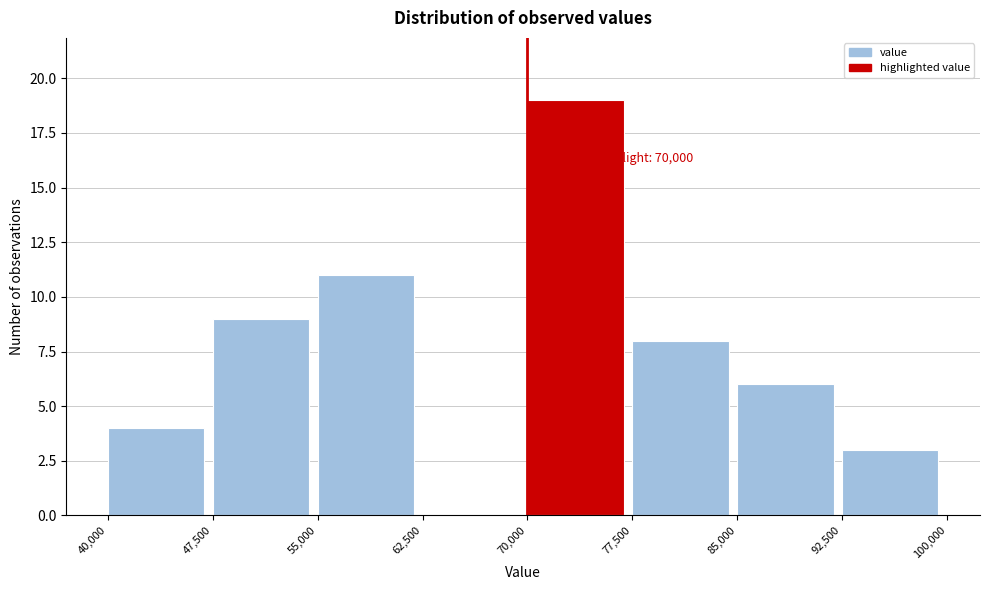

Which range on the x-axis has the tallest bar?

70,000 to 77,500